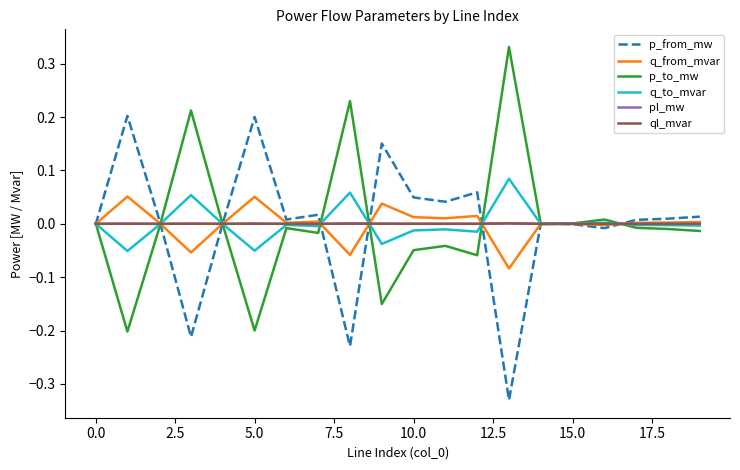

The p_from_mw series shows 0.3 at 5.0. True or false?

False